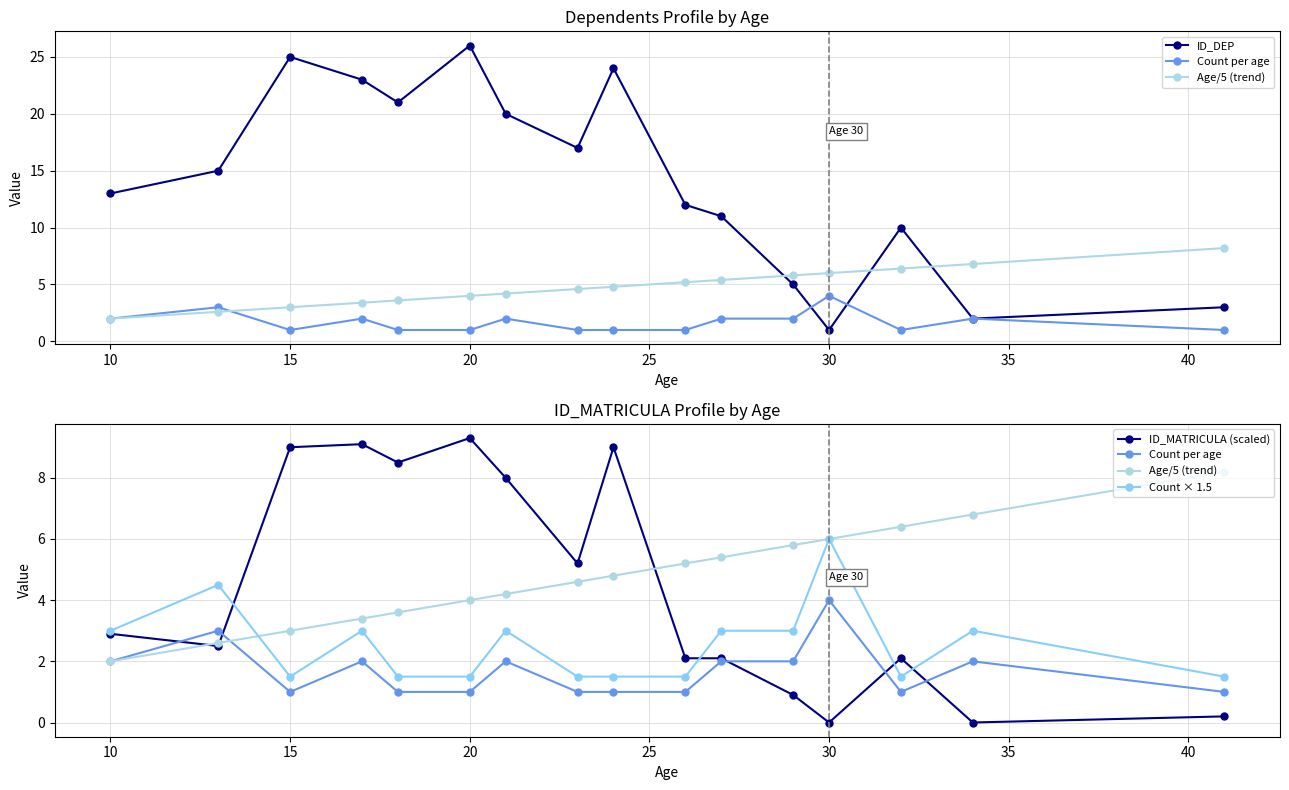

At how many categories does at least one series exceed 21?

4